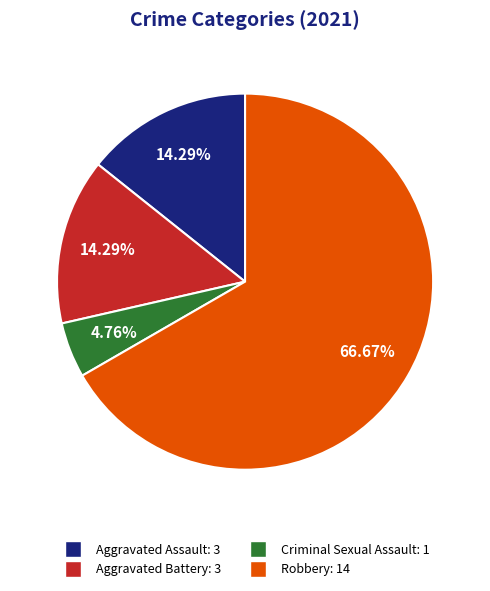

Does Criminal Sexual Assault account for over 50% of the chart?

No